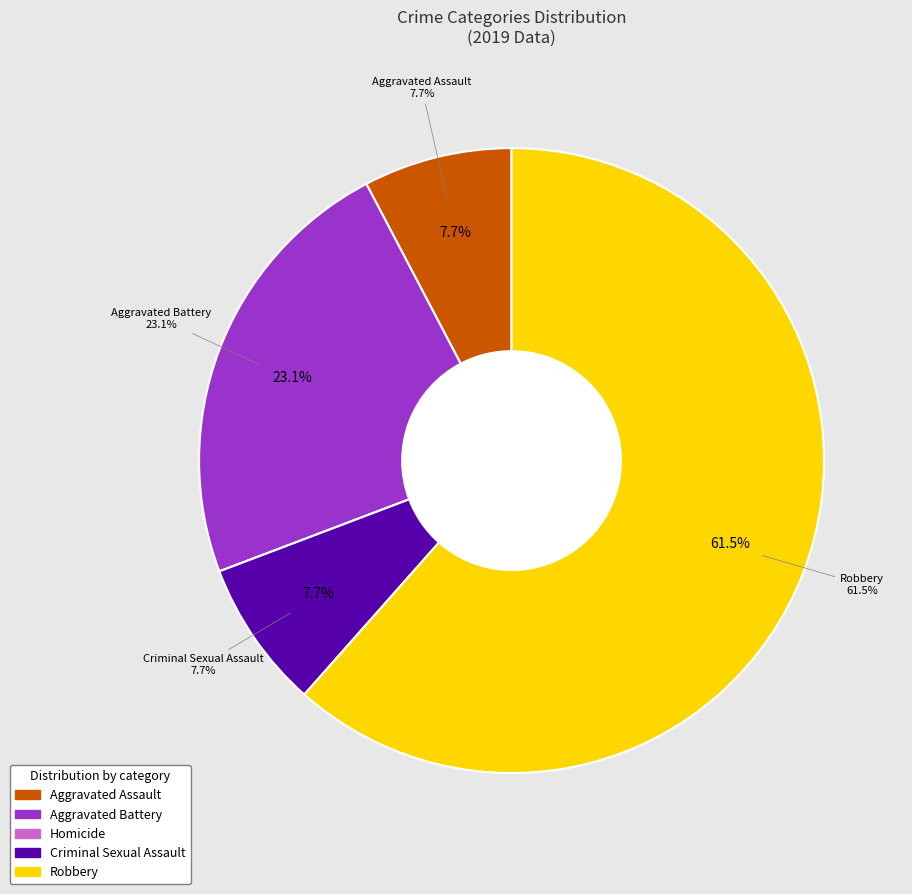

Rank the categories by value from highest to lowest.

Robbery, Aggravated Battery, Aggravated Assault, Criminal Sexual Assault, Homicide